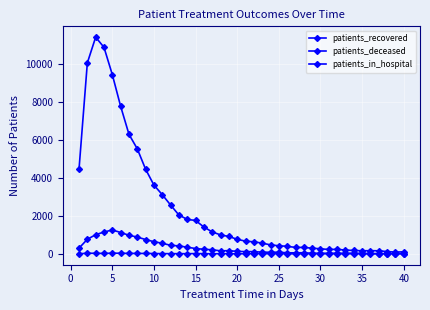

What is the smallest value displayed?

1